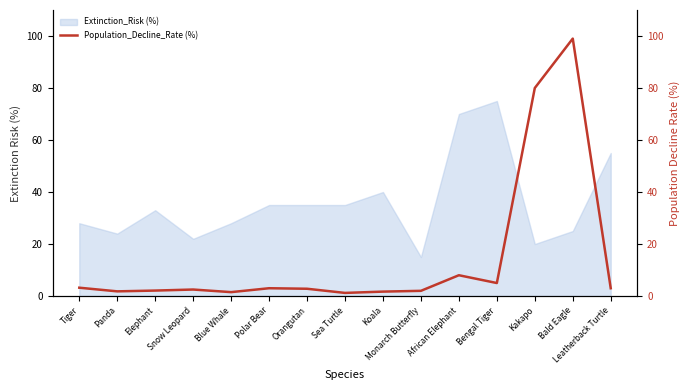

What is the difference between the maximum and minimum values?

97.8